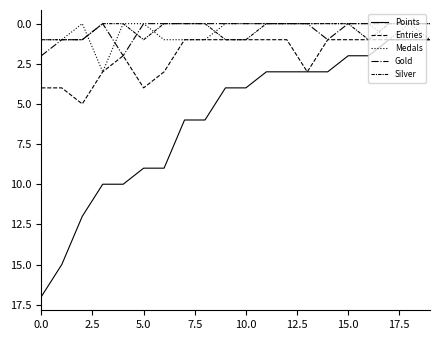

Reading right to left, extract all data points from this chart.

Points: 1	1	1	2	2	3	3	3	3	4	4	6	6	9	9	10	10	12	15	17
Entries: 1	1	1	1	1	1	3	1	1	1	1	1	1	3	4	2	3	5	4	4
Medals: 1	0	1	0	0	0	0	0	0	0	0	1	1	1	0	0	3	0	1	1
Gold: 0	0	0	0	0	1	0	0	0	0	0	0	0	0	0	2	0	1	1	2
Silver: 0	0	0	1	0	0	0	0	0	1	1	0	0	0	1	0	0	1	1	1